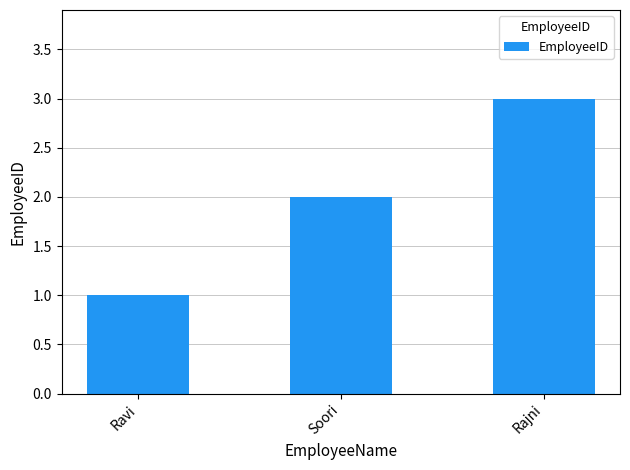

What is the average value?

2